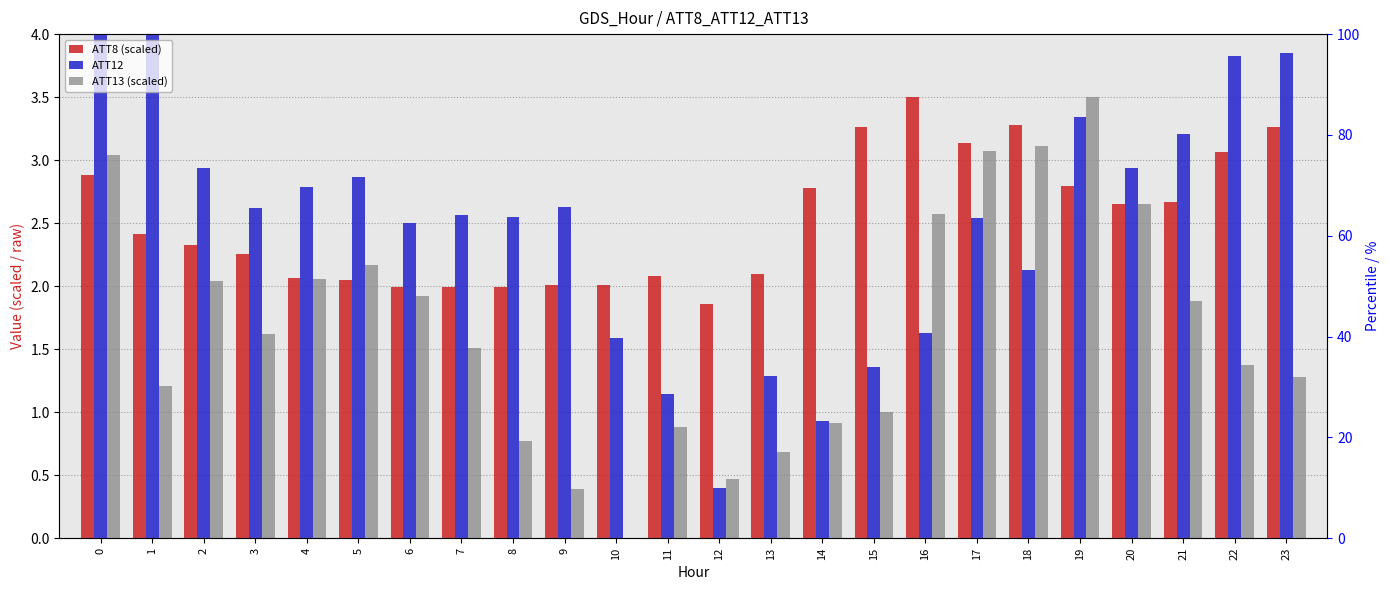

Is it true that ATT13 (scaled) equals 1.9 at 21?

True